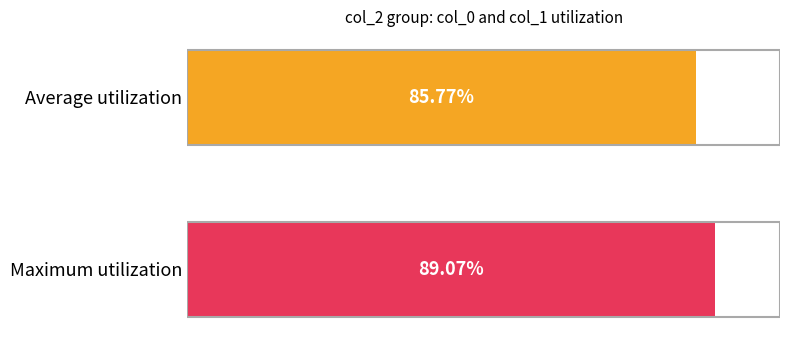

Rank the categories by value from highest to lowest.

Maximum utilization, Average utilization